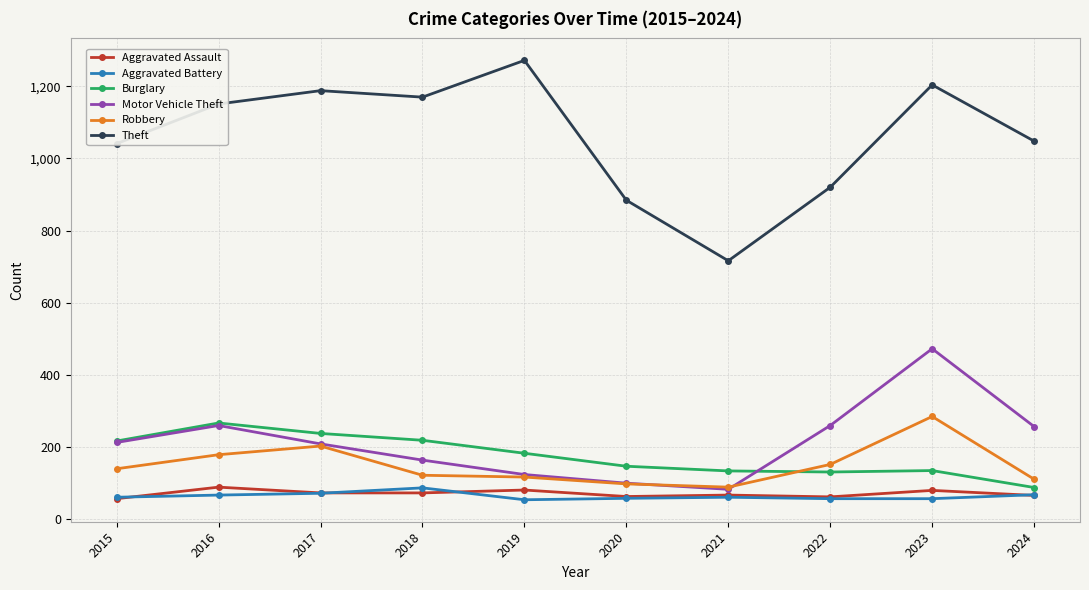

What is the average value of the Aggravated Assault series?

70